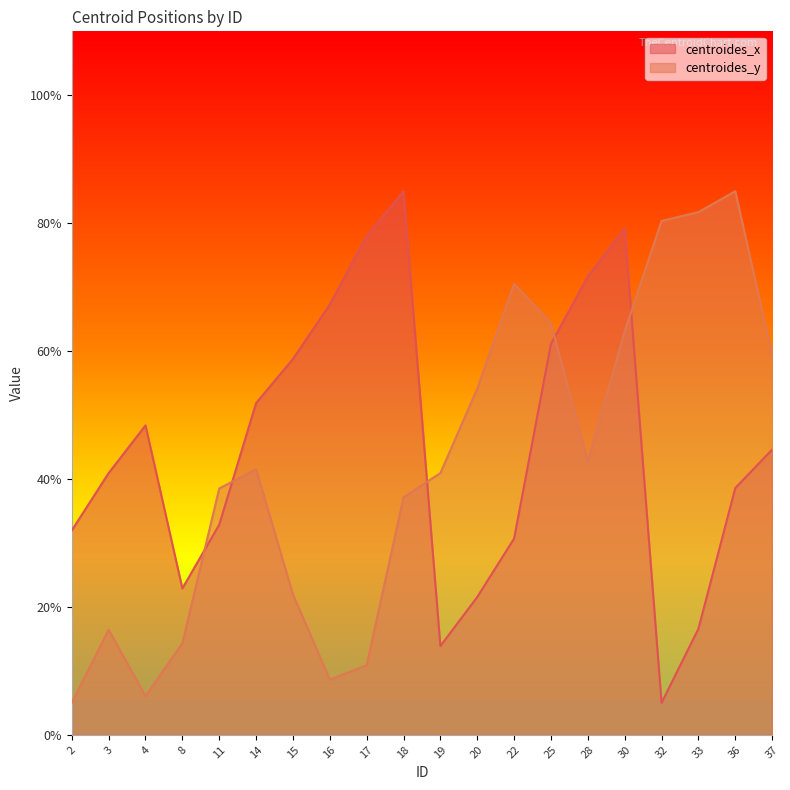

How many data points in centroides_y are less than 41?

10